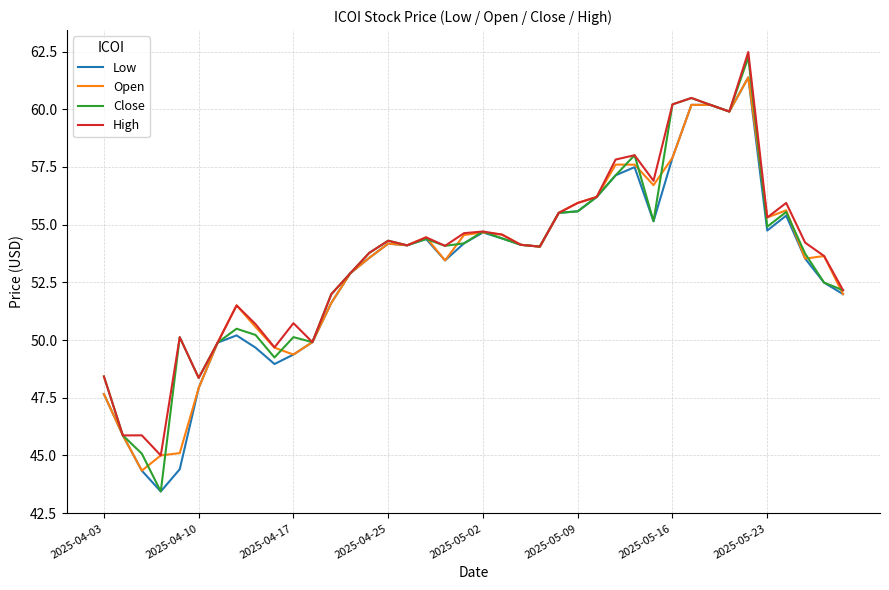

What is the minimum value shown in the chart?

43.4